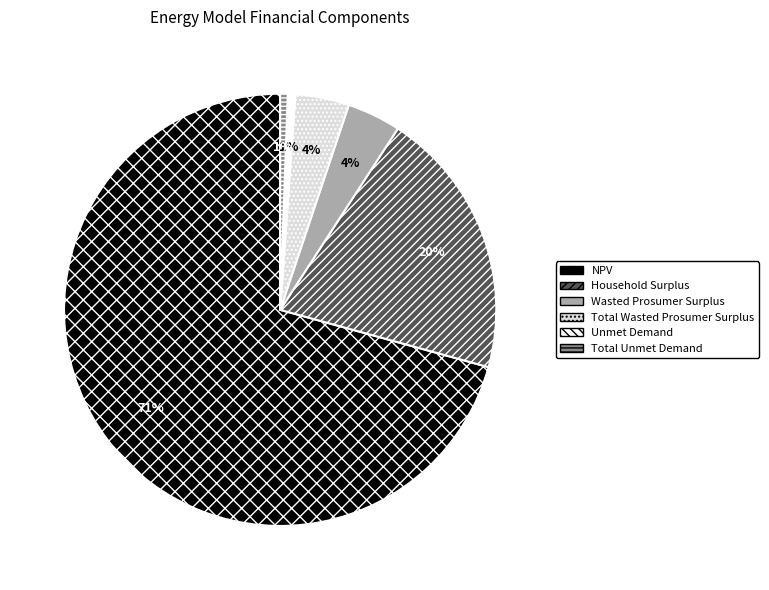

To the nearest percent, what percentage of the pie is Unmet Demand?

1%